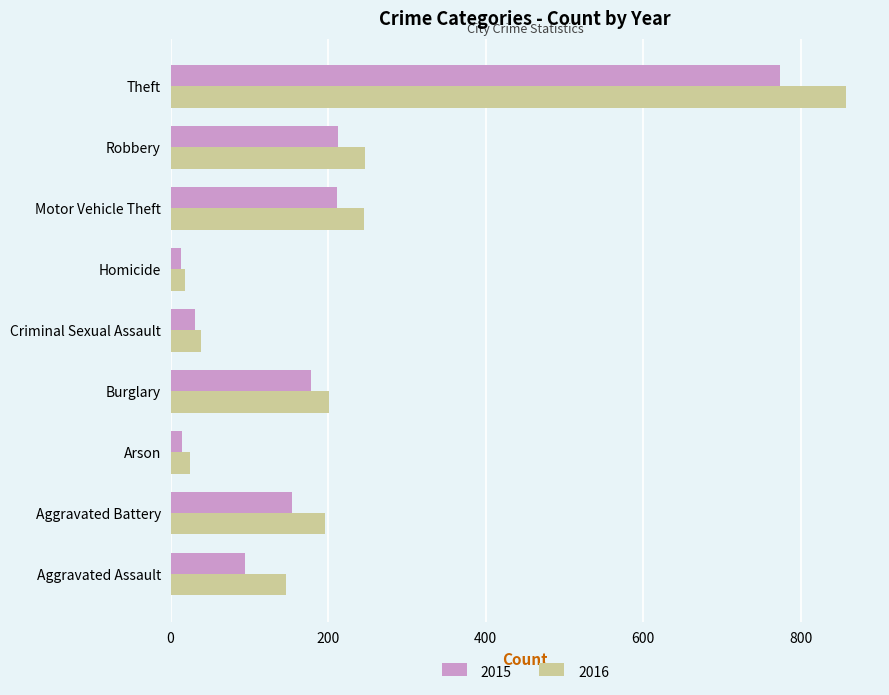

Rank the series at Robbery from lowest to highest value.

2015, 2016